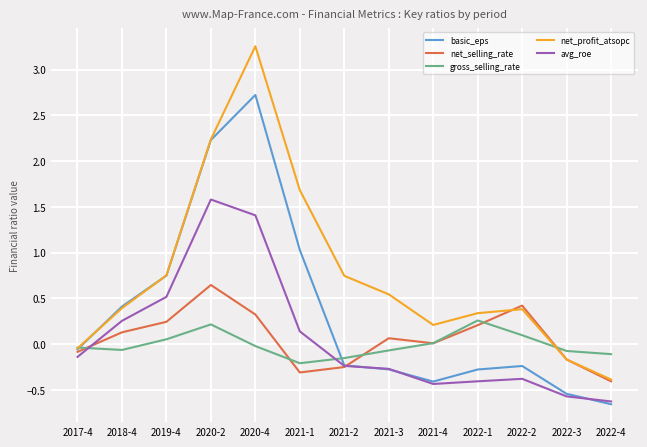

Which series has the largest total across all categories?

net_profit_atsopc